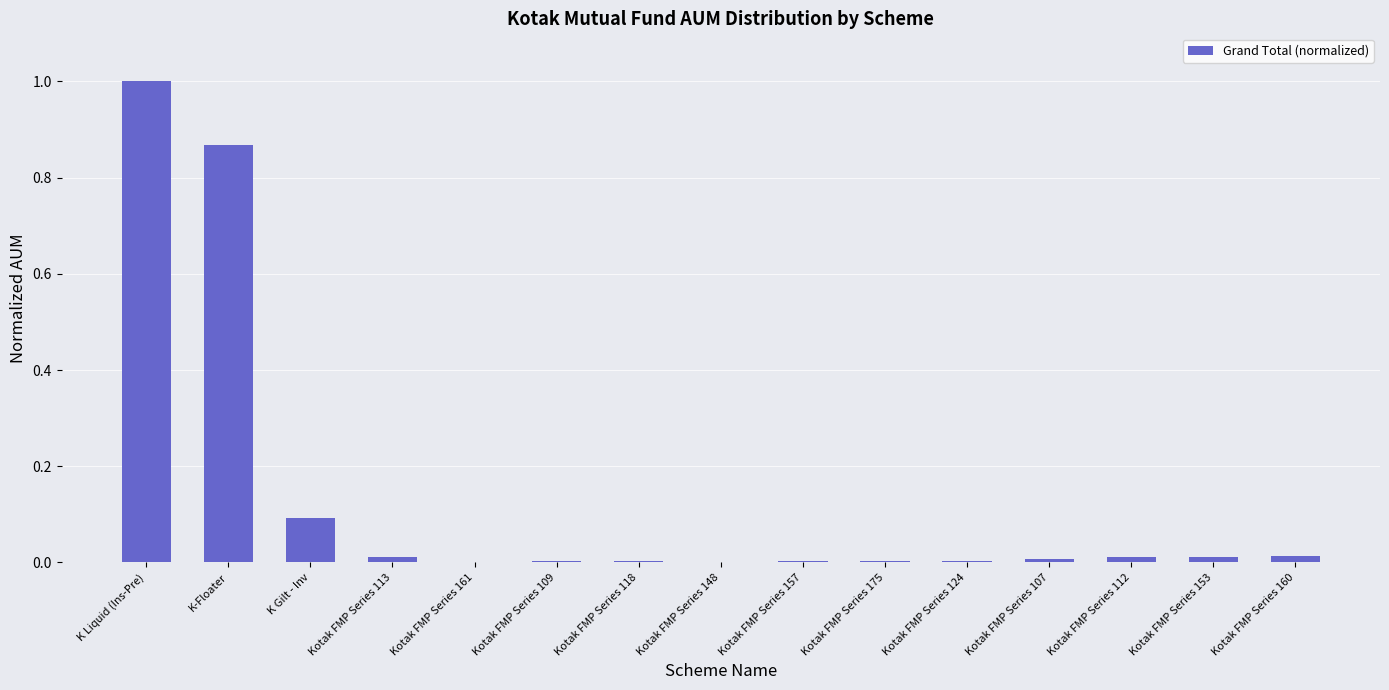

Which category has the highest value across all series?

K Liquid (Ins-Pre)